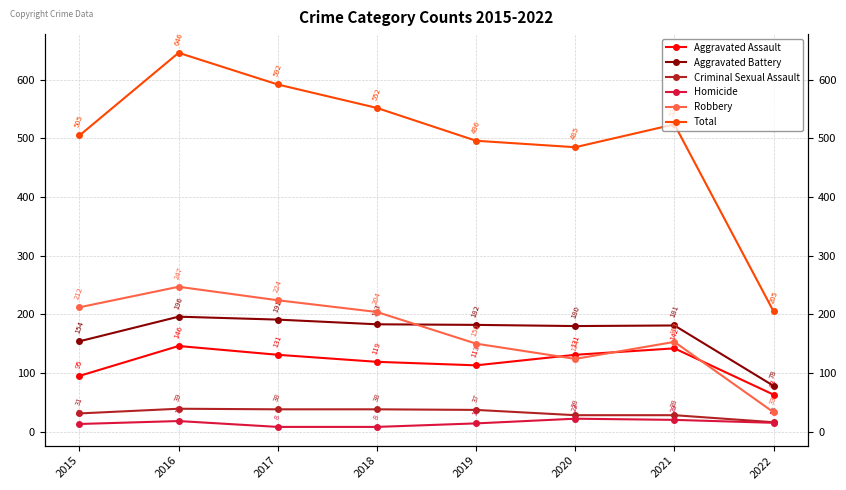

What is the sum of all Aggravated Assault values?

940